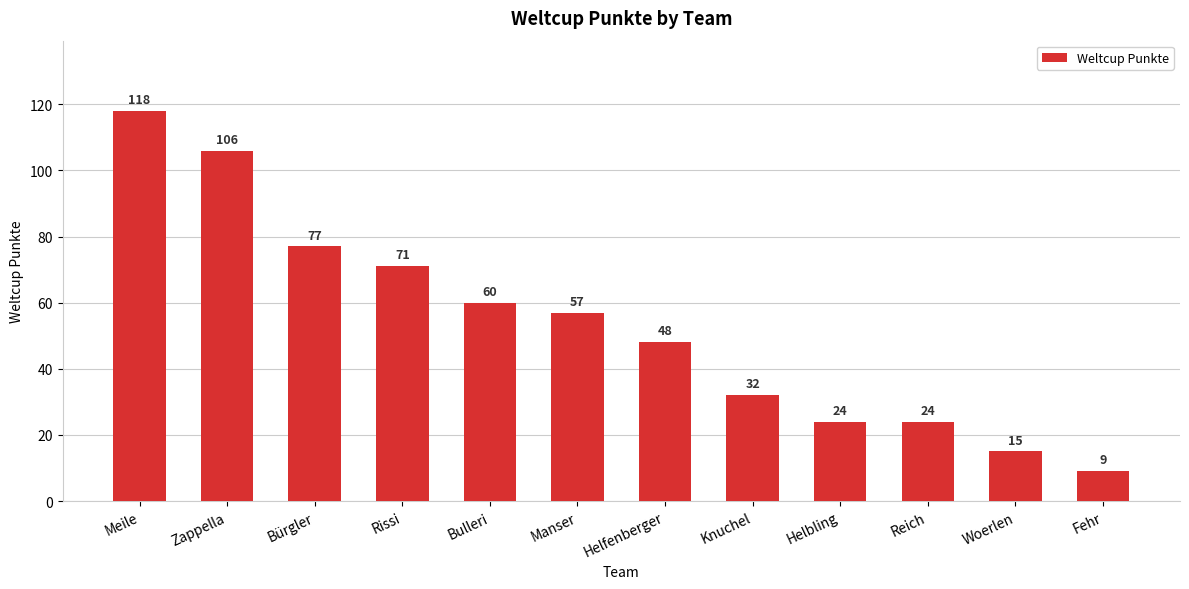

What is the greatest value displayed?

118